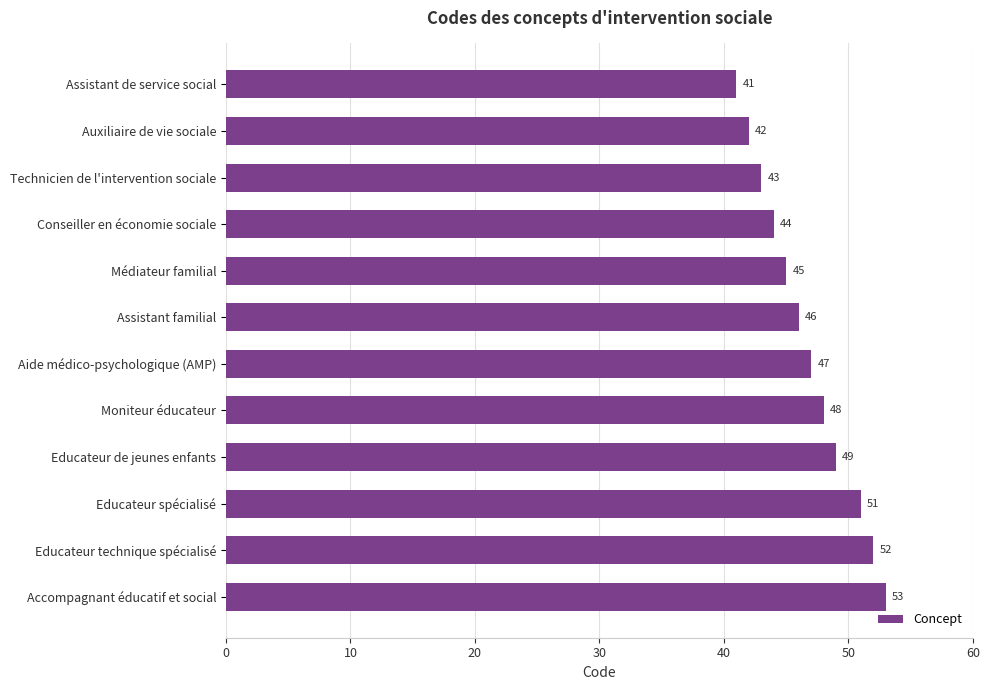

What is the label of the 3rd bar from the bottom?

Educateur spécialisé